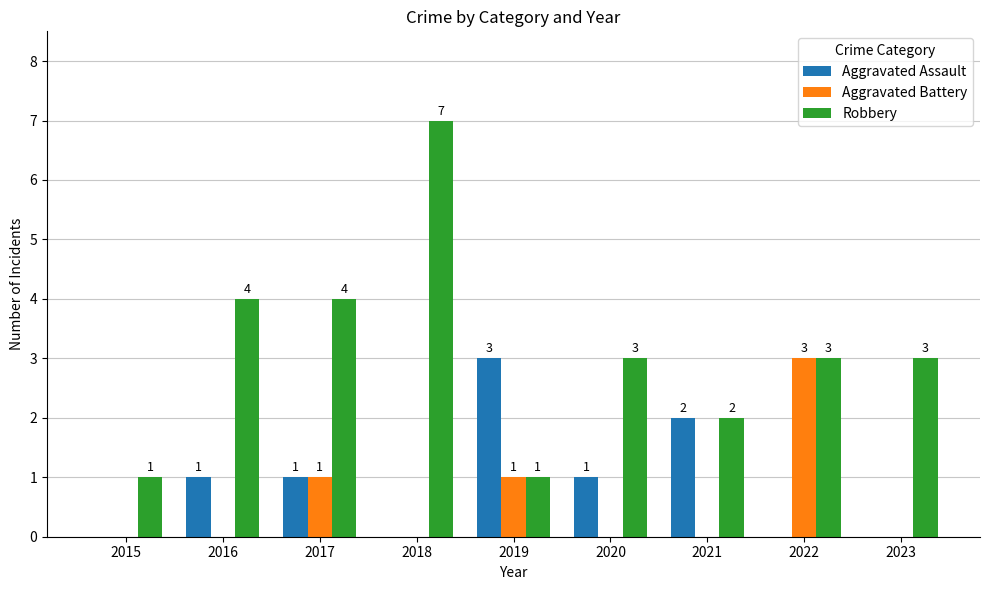

Reading left to right, list all the values displayed in this chart.

Aggravated Assault: 0	1	1	0	3	1	2	0	0
Aggravated Battery: 0	0	1	0	1	0	0	3	0
Robbery: 1	4	4	7	1	3	2	3	3